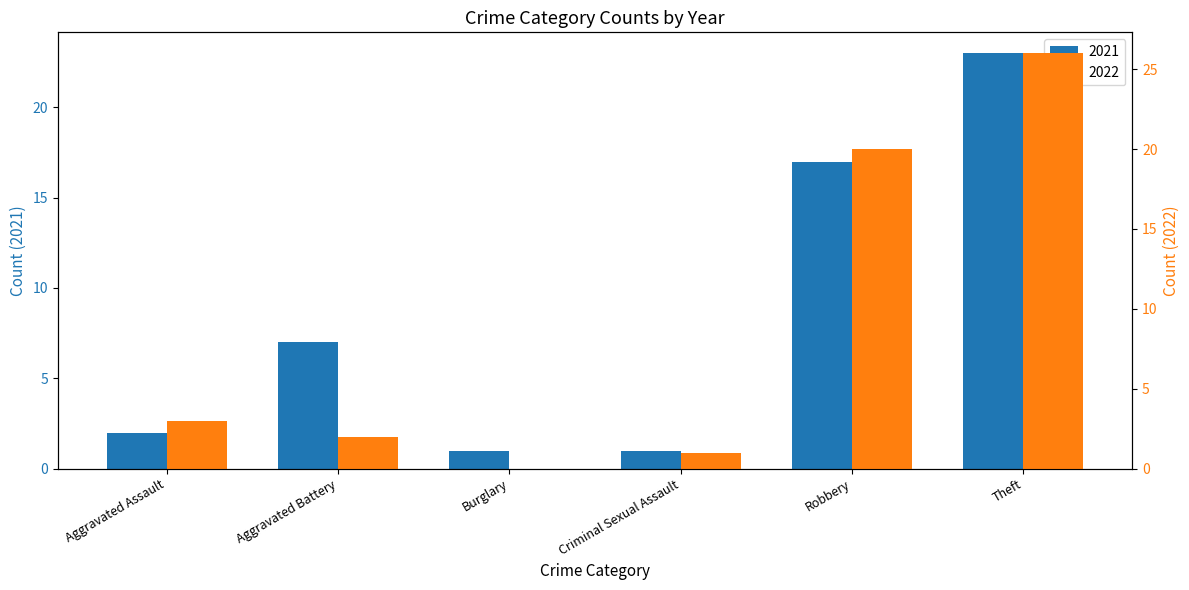

What is the sum of the 2022 values at Criminal Sexual Assault and Aggravated Assault?

4